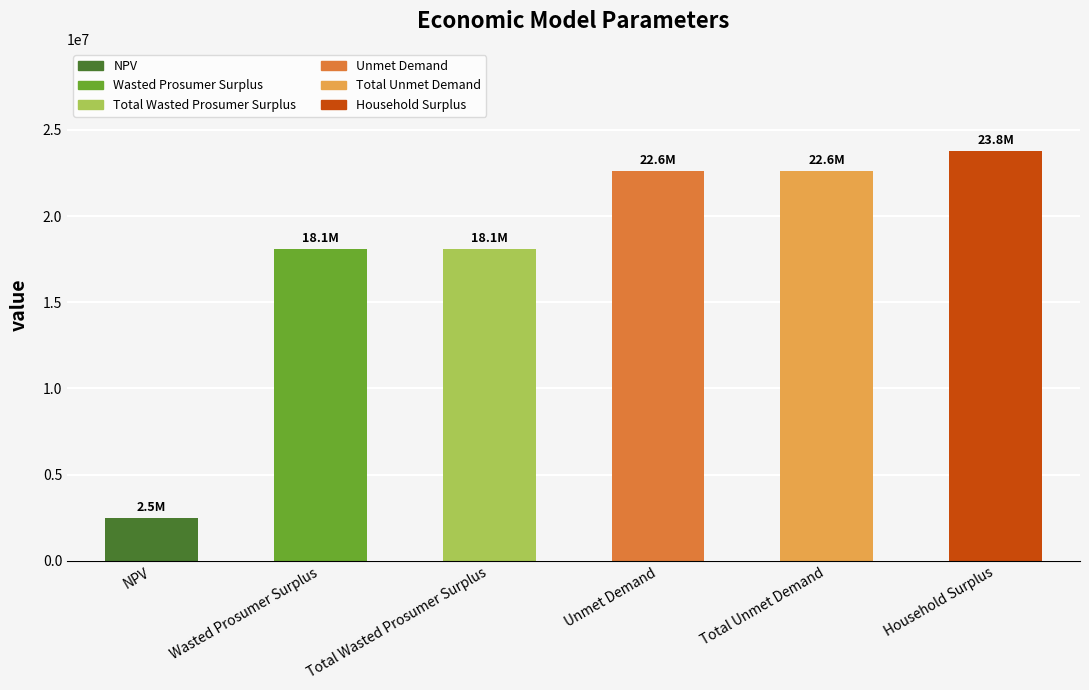

Are the bars grouped side by side (vs. stacked)?

No